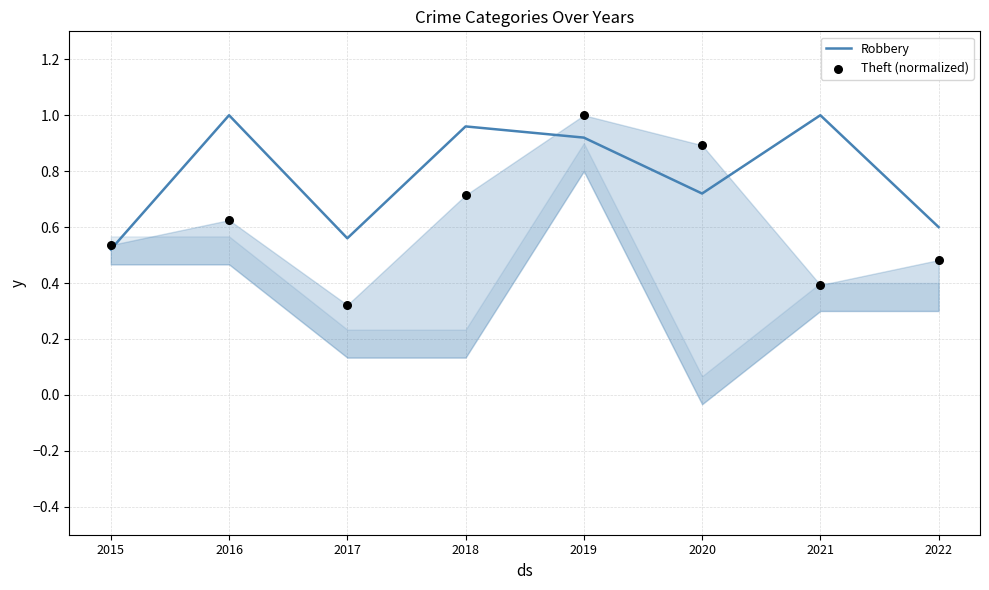

Which series has the widest spread of Y values?

Theft (normalized)